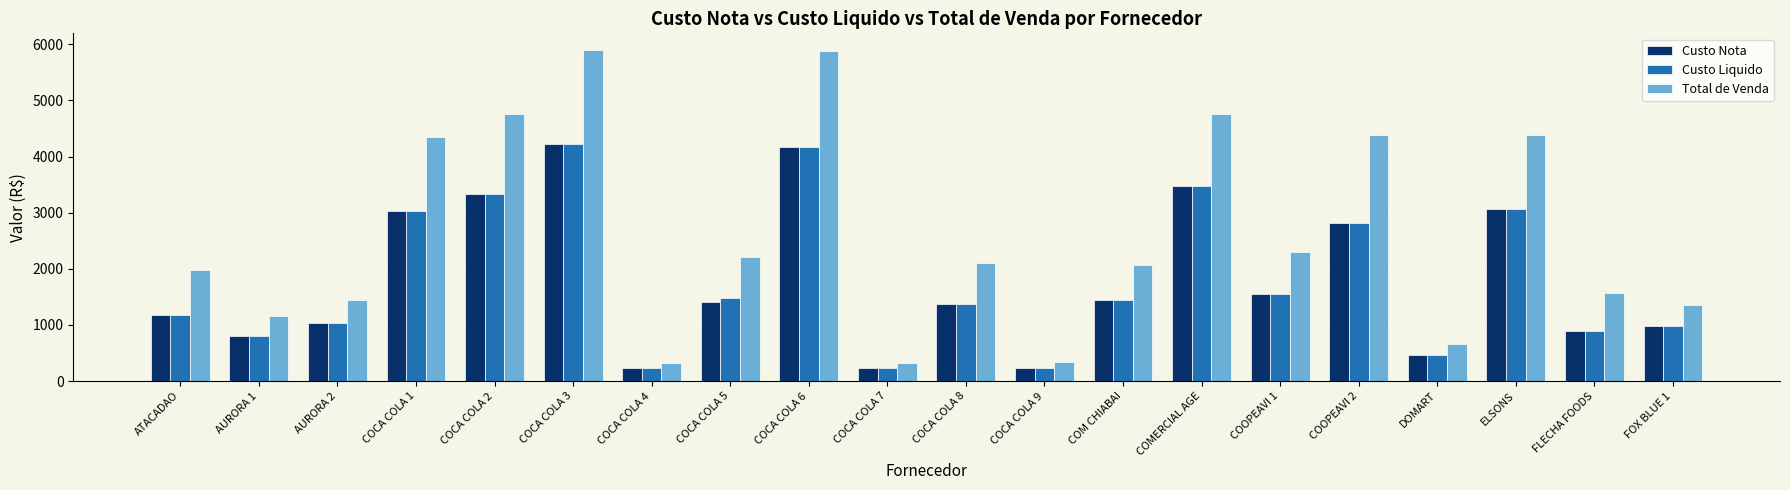

What is the lowest value of the Custo Liquido series?

229.4